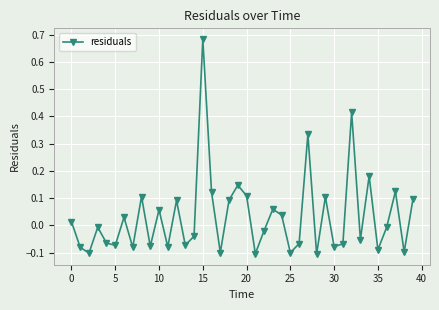

What is the sum of all values?

1.2